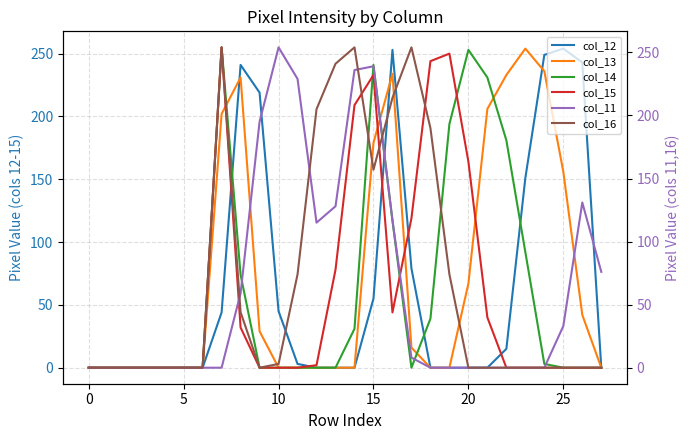

The value of col_12 at 15 is 55. True or false?

True